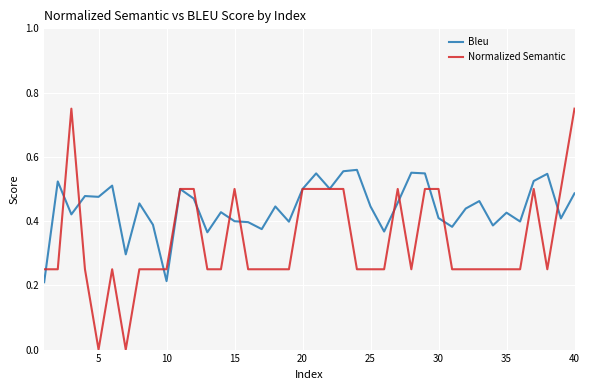

Which series has the largest total across all categories?

Bleu